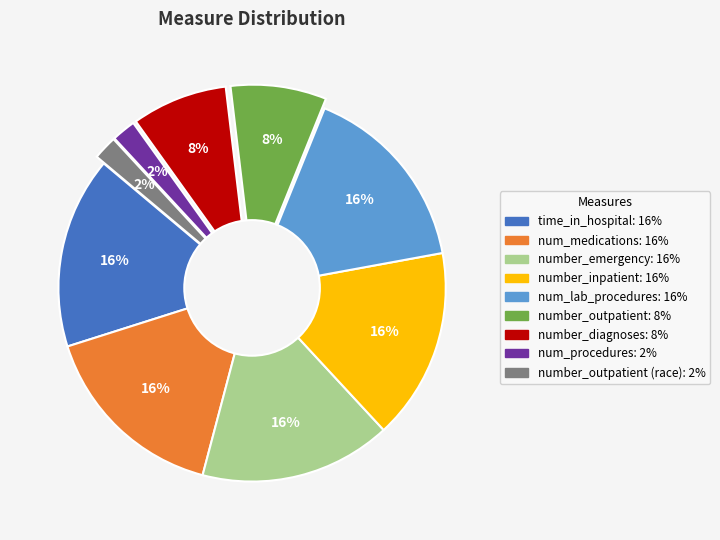

To the nearest percent, what is the difference between the largest and smallest slice percentages?

14%